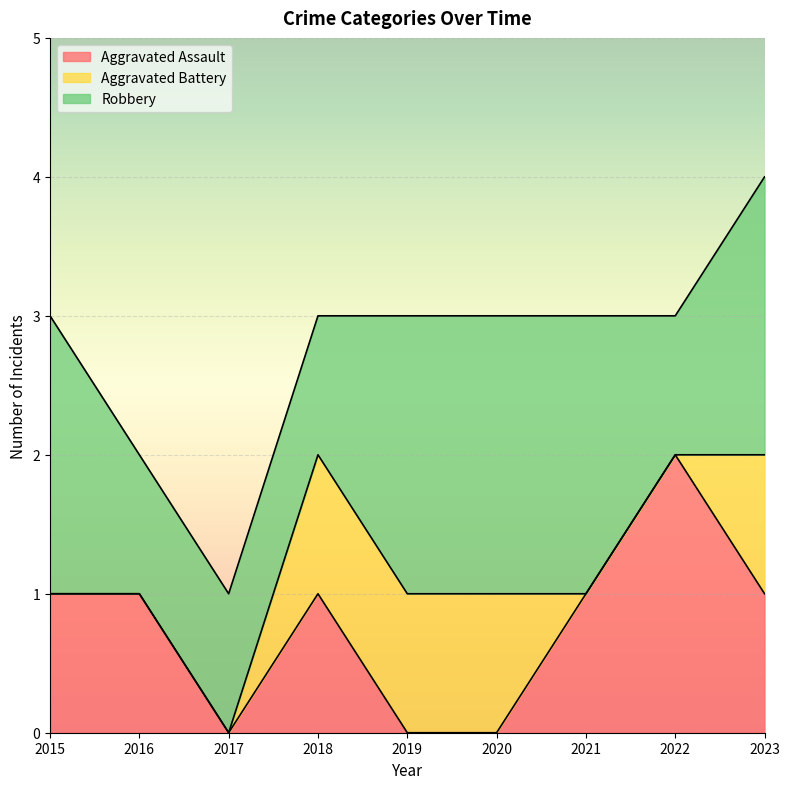

What is the total value across all series at 2017?

1